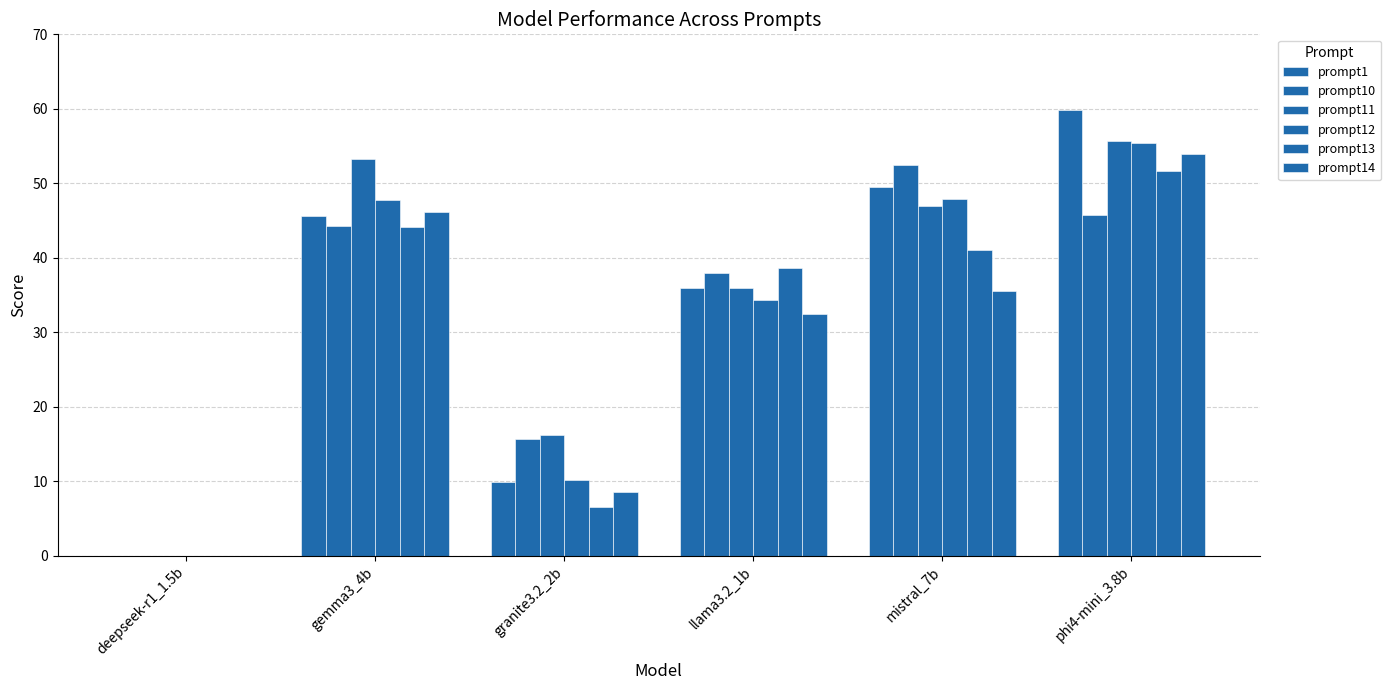

How many values in prompt10 are above zero?

5